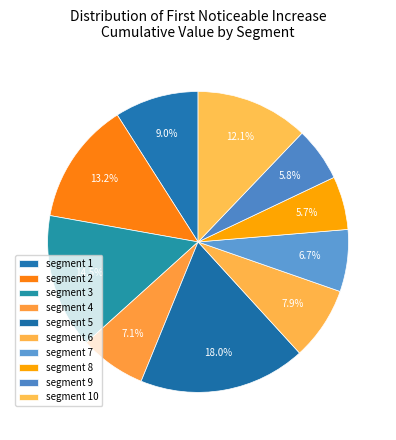

Which category has the biggest portion of the pie?

segment 5